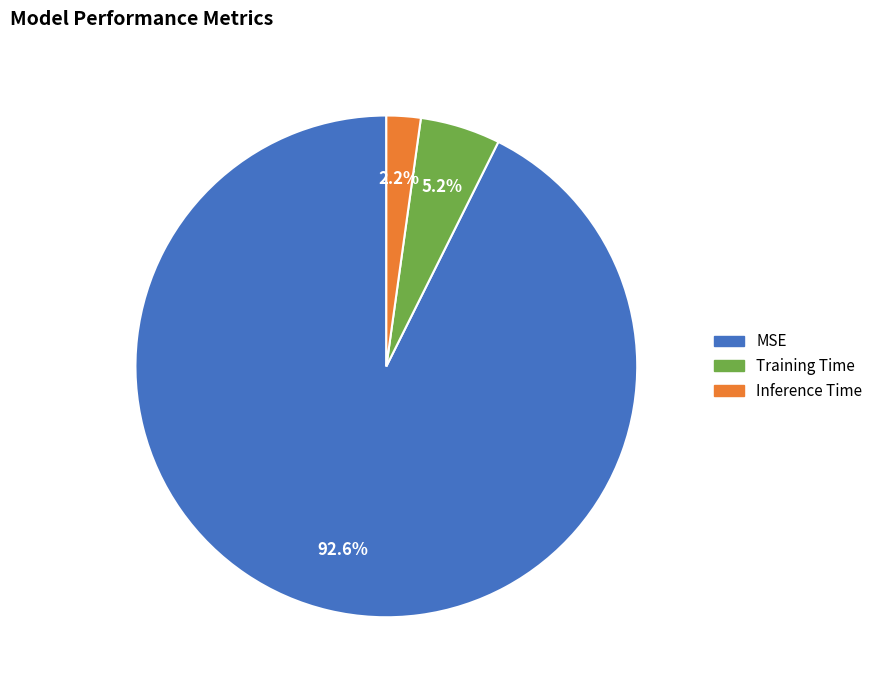

To the nearest percent, what is the difference between the Training Time and MSE slice percentages?

87%